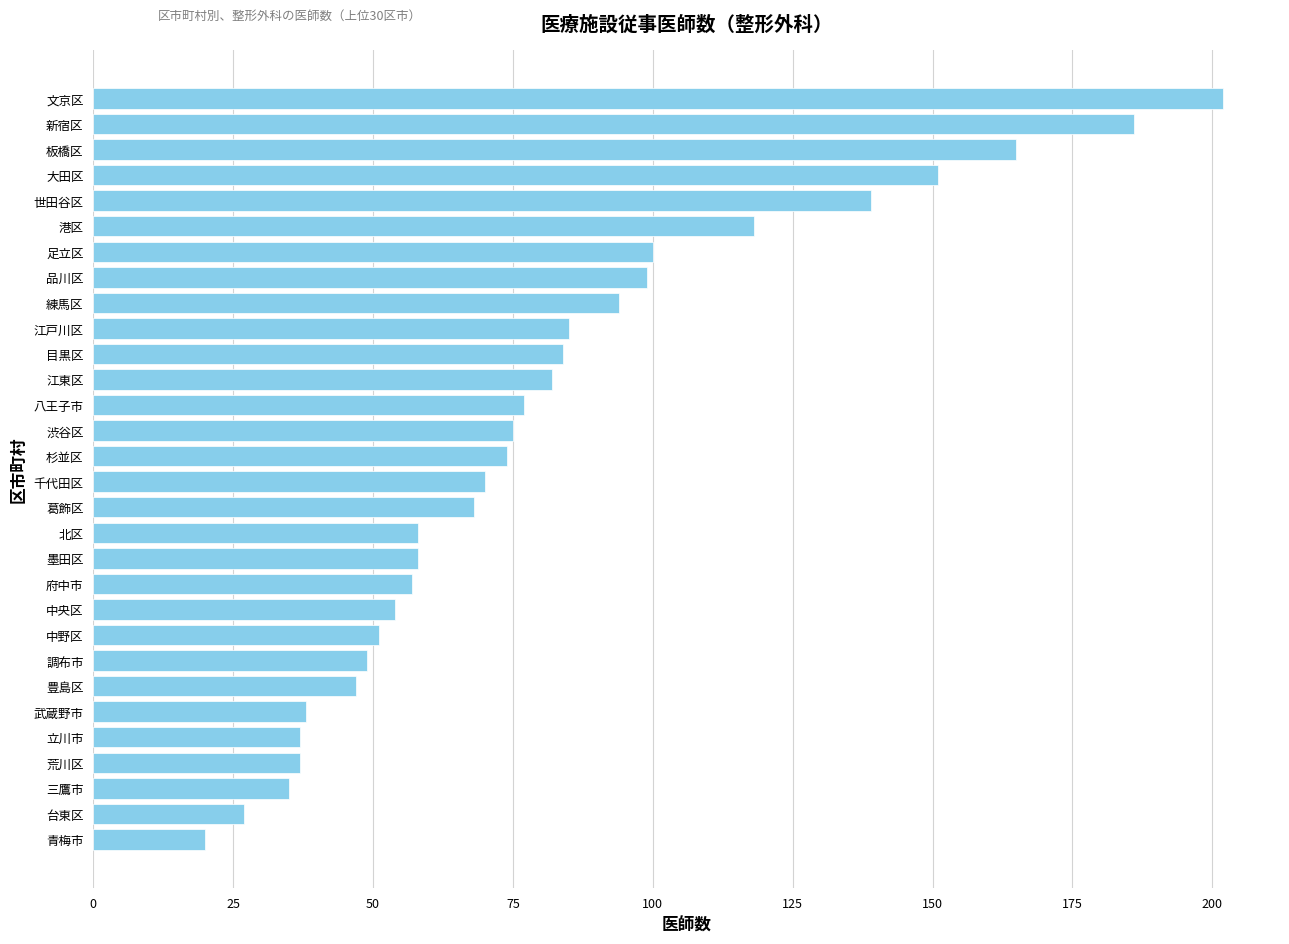

Which category has the highest value across all series?

文京区